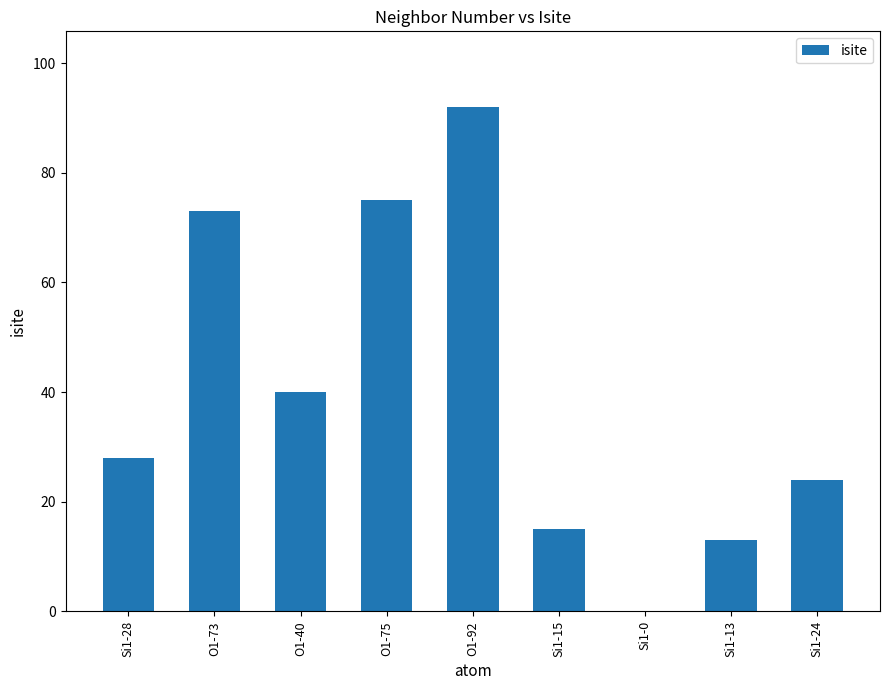

How many values are above zero?

8